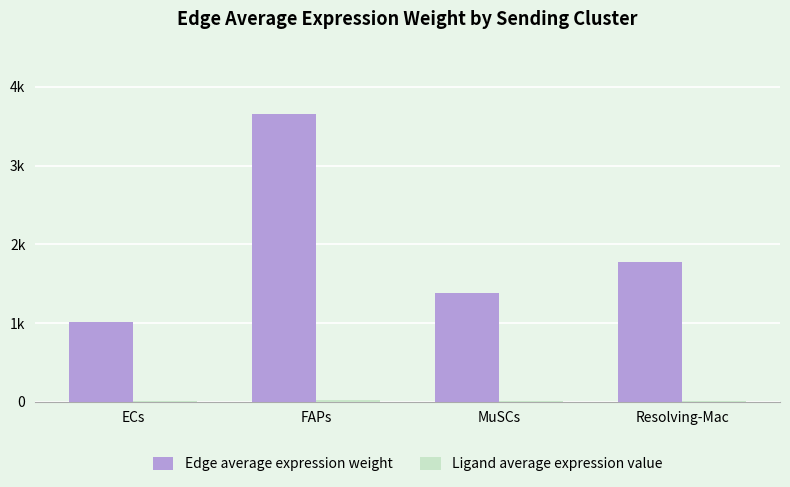

Are the bars grouped side by side (vs. stacked)?

Yes